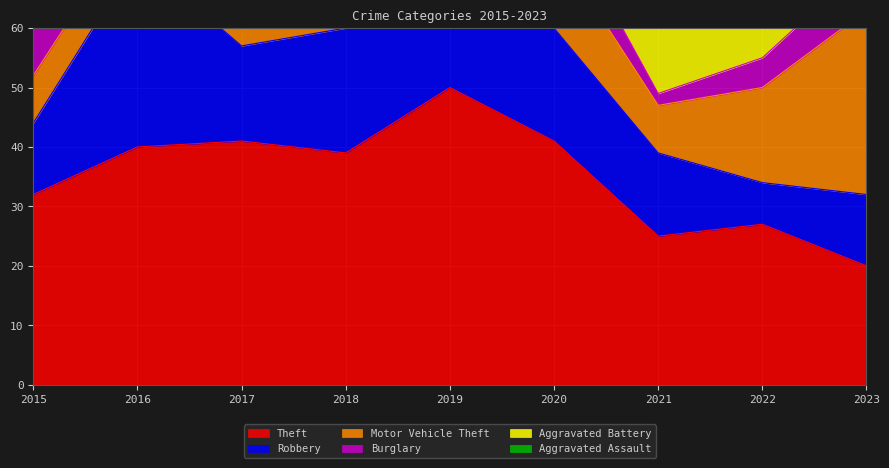

What is the average value of the Aggravated Battery series?

10